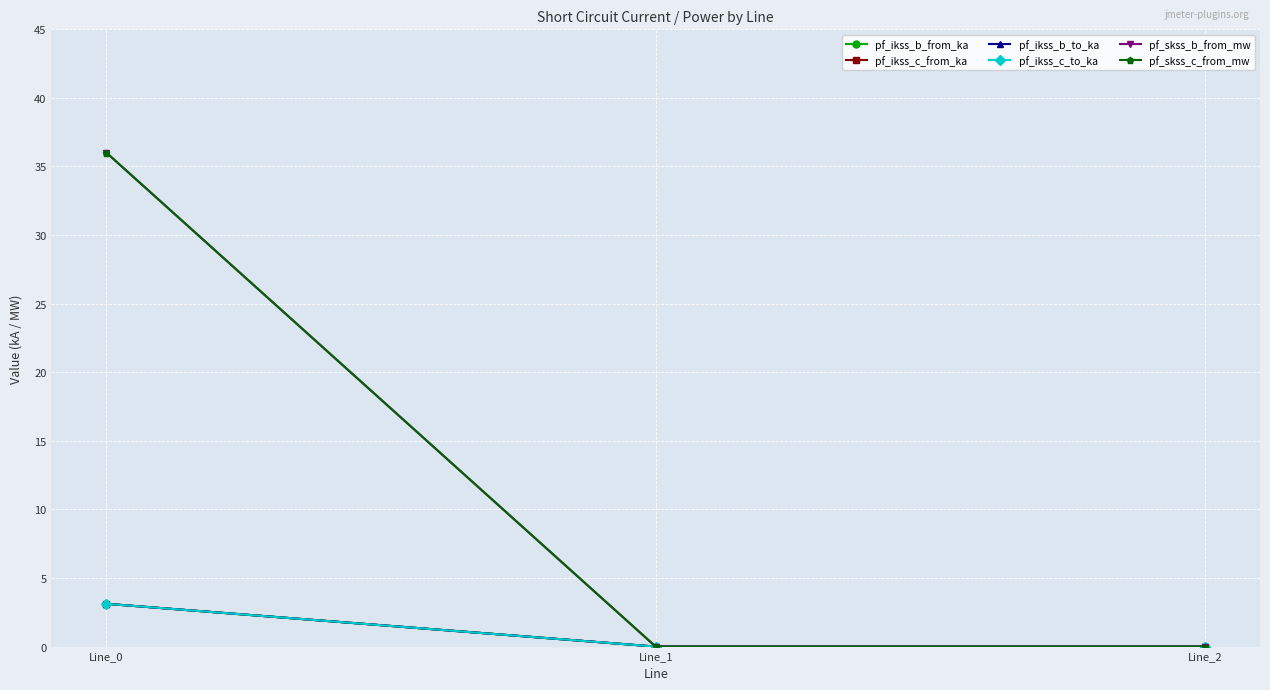

What is the difference between the pf_skss_c_from_mw values at Line_0 and Line_1?

36.0